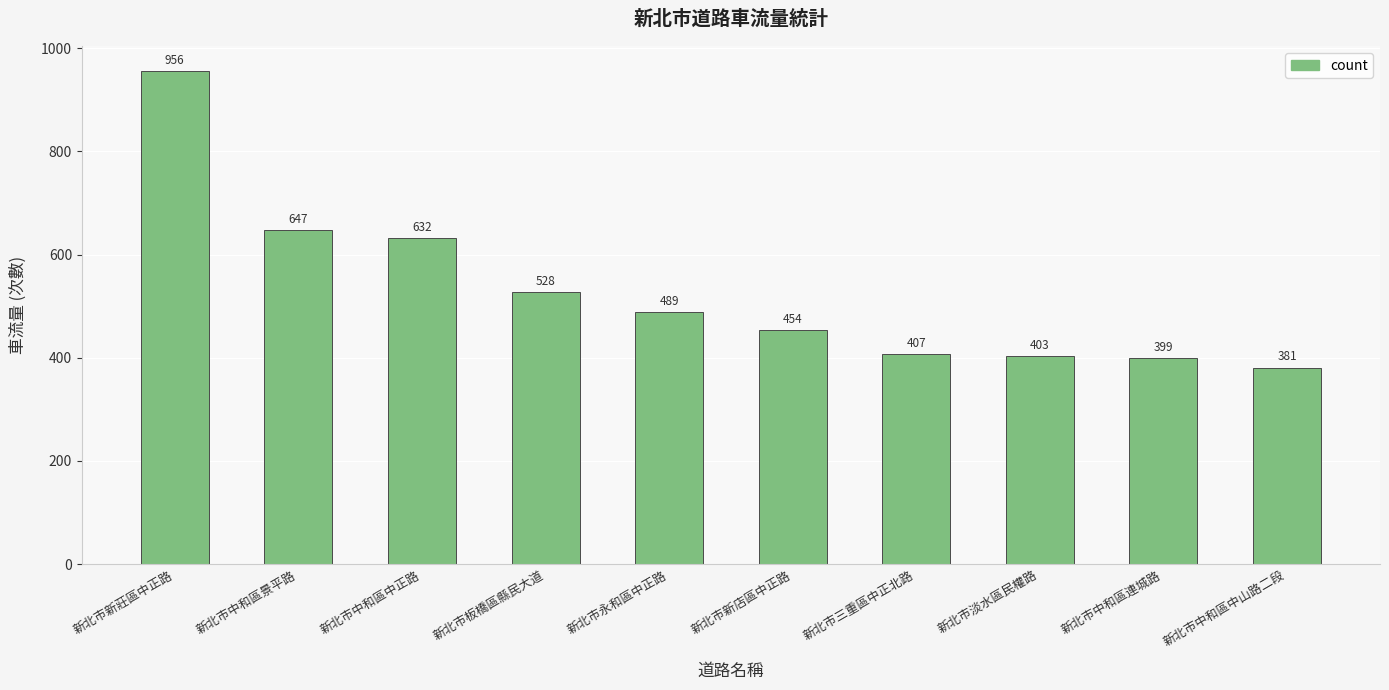

Is it true that the value at 新北市三重區中正北路 is 407?

True